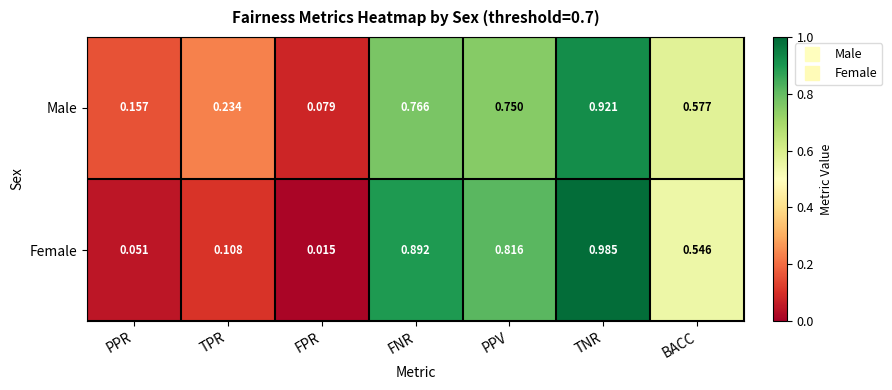

Where is Male nearest to the value 0?

FPR